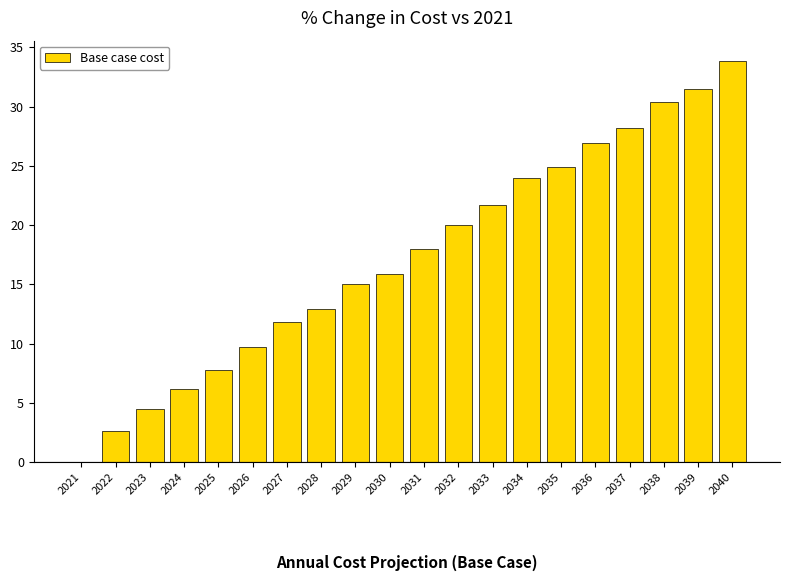

At which label does the data first exceed 17?

2031